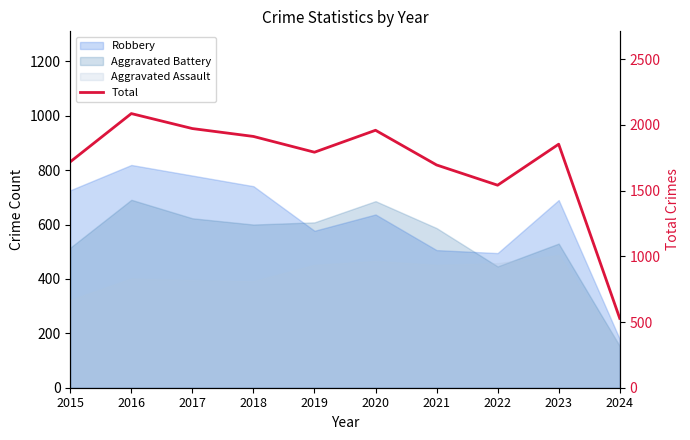

The chart shows a value of 3154 at 2018. True or false?

False